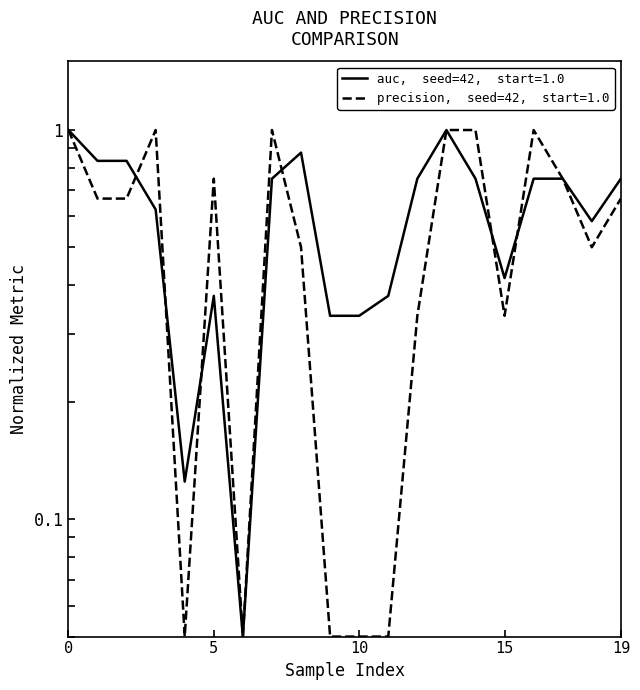

What is the value of the precision point at the 17th from the left?

1.0